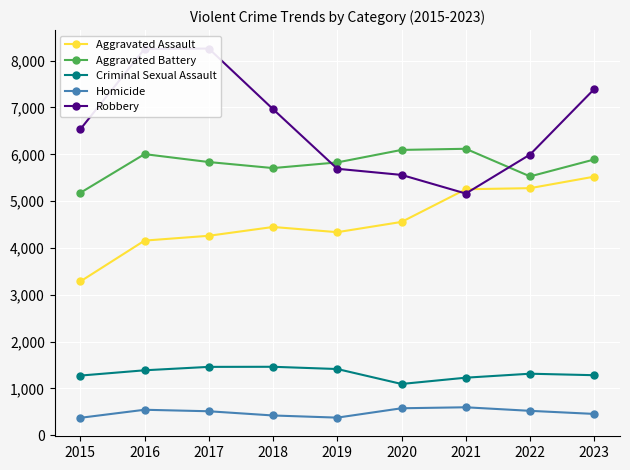

The value of Criminal Sexual Assault at 2016 is 287. True or false?

False